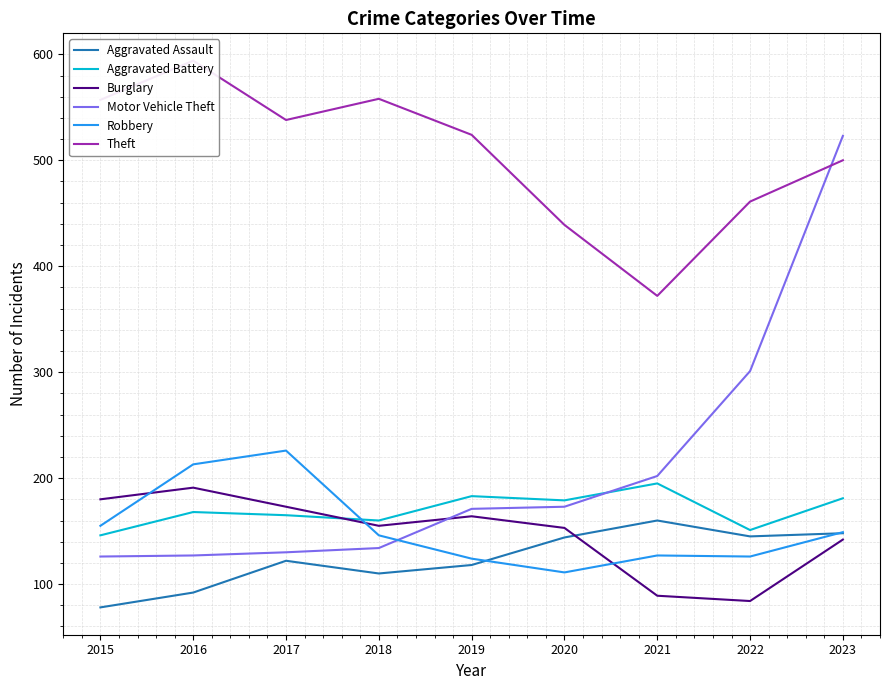

Which category has the lowest value in the Burglary series?

2022